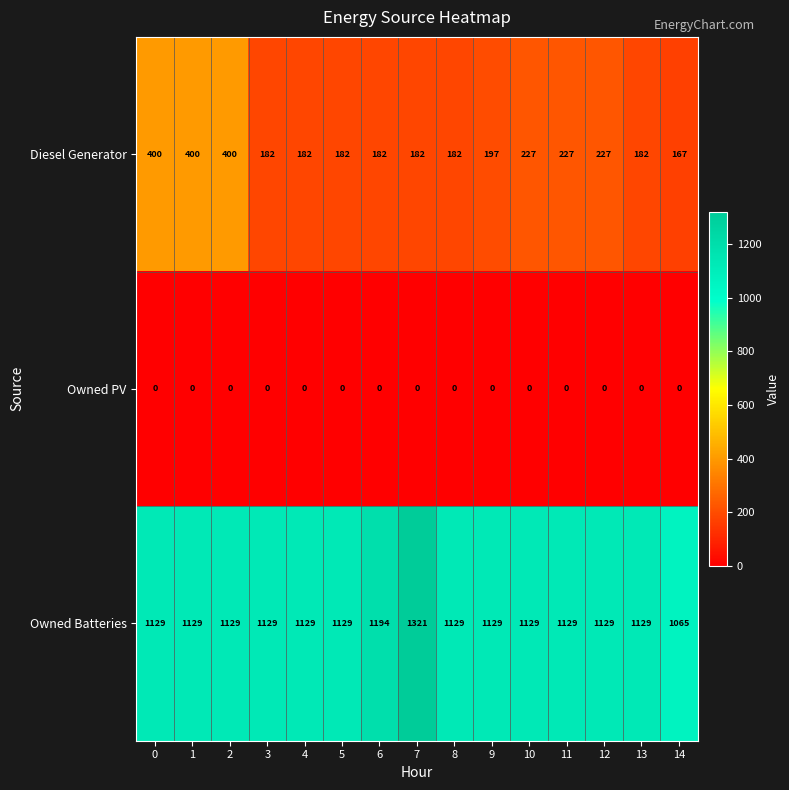

Which series has the largest total across all categories?

Owned Batteries